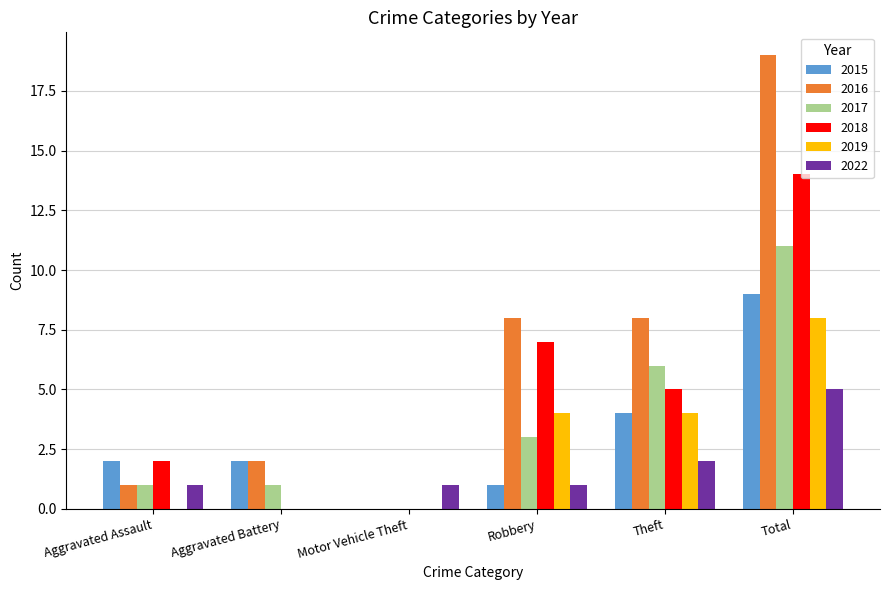

Which series has the widest spread of values?

2016